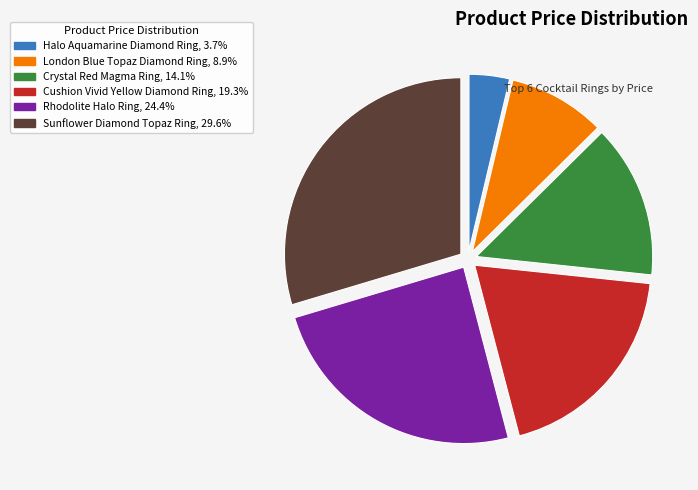

Does Rhodolite Halo Ring represent more than half of the total?

No